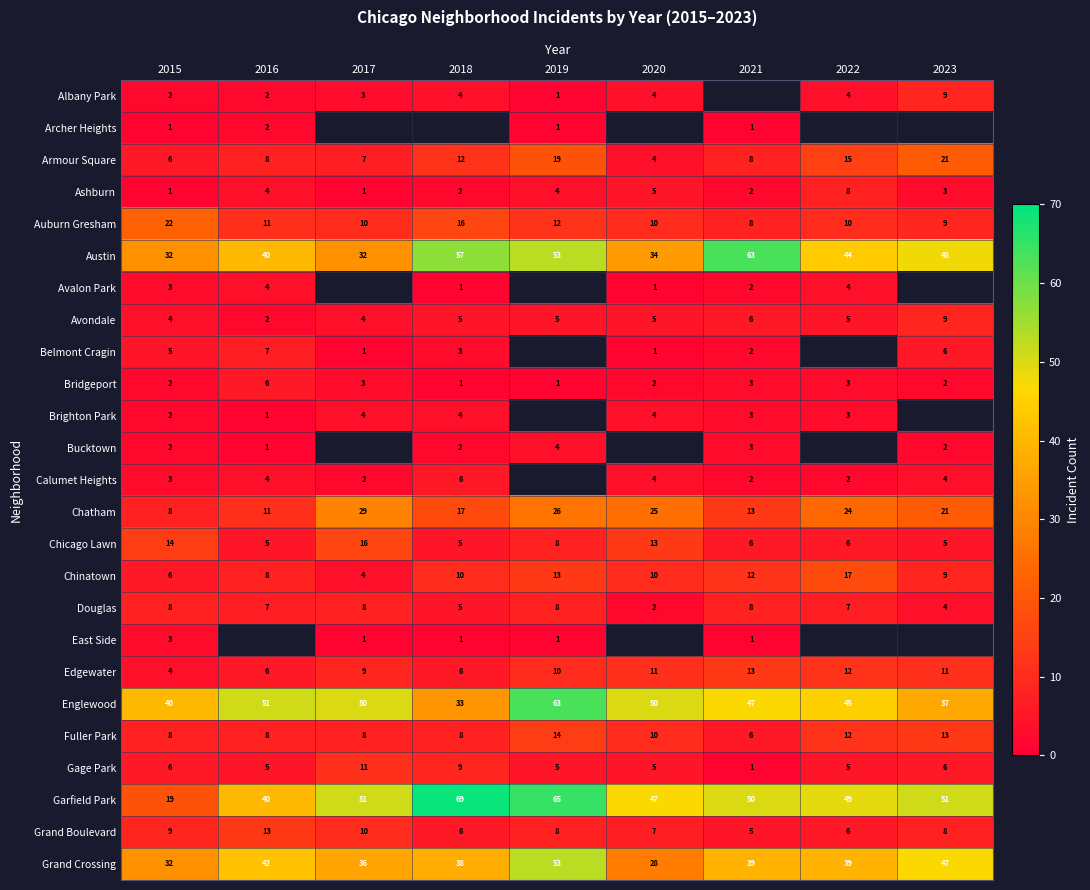

Is it true that Edgewater equals 4.7 at 2017?

False